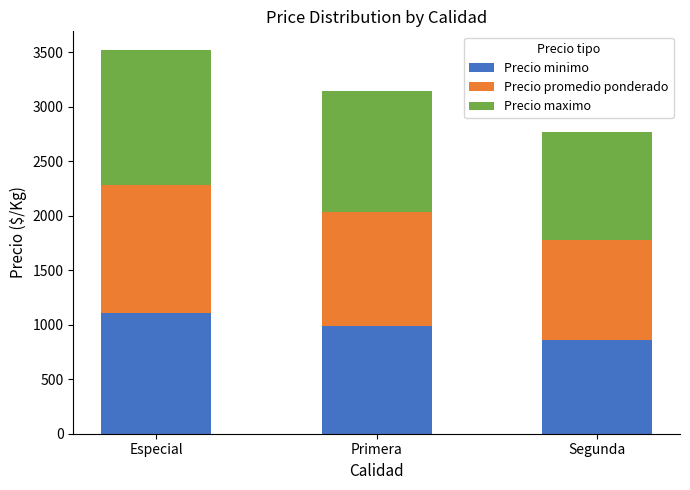

At which label does Precio minimo reach its peak?

Especial